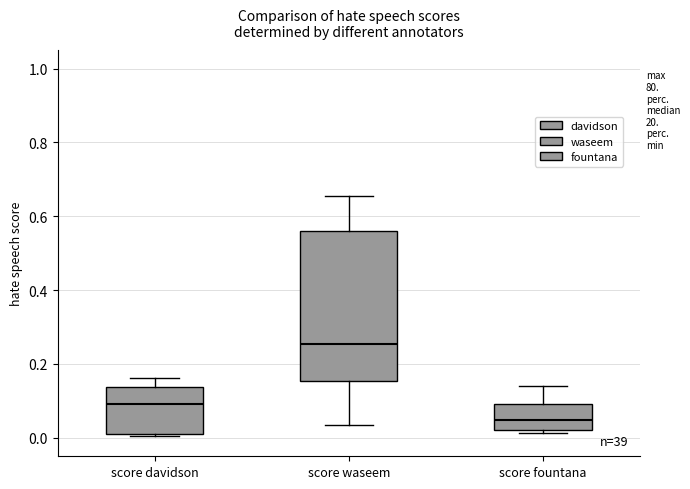

Reading left to right, read every box against the y-axis: the position of its median line, the range the box covers, and the ends of its whiskers. The values are not printed on the chart, so give them approximately, as read against the axis.

score davidson: median 0.10, box 0.02 to 0.14, whiskers 0.00 to 0.16
score waseem: median 0.26, box 0.16 to 0.56, whiskers 0.04 to 0.66
score fountana: median 0.04, box 0.02 to 0.10, whiskers 0.02 (just below the box's lower edge) to 0.14